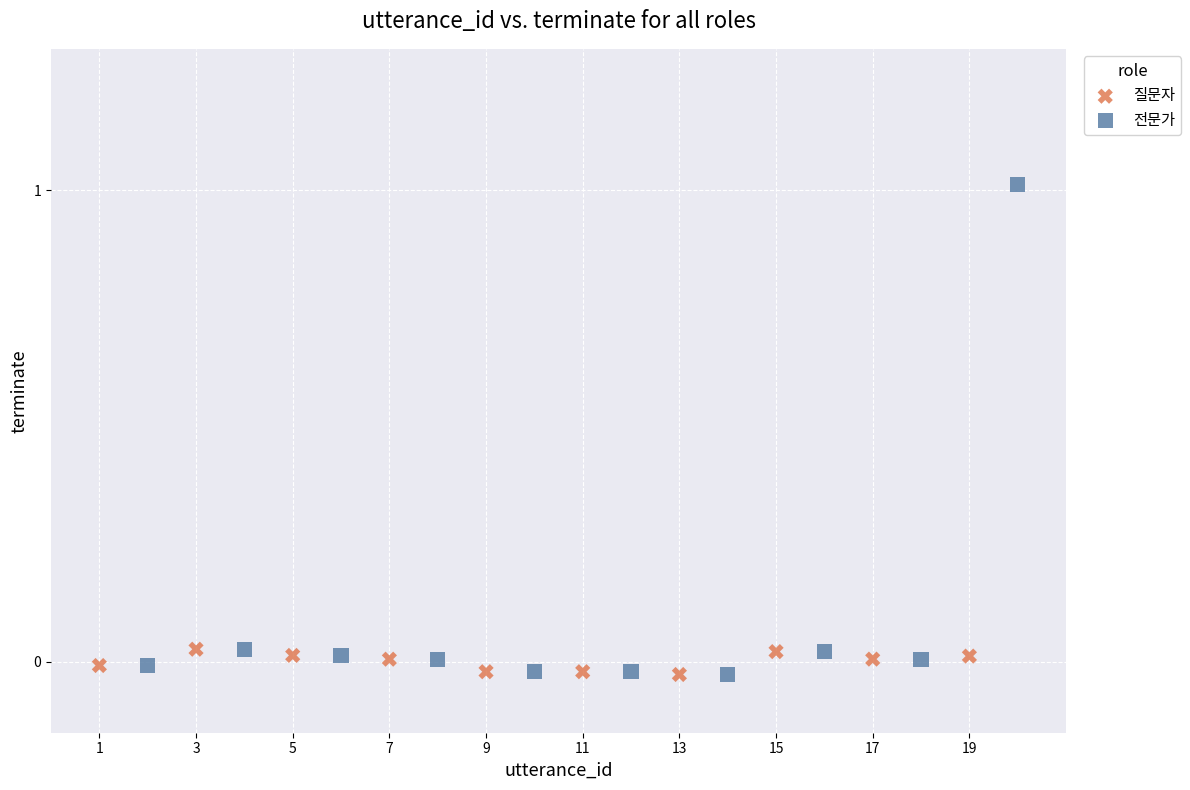

What are all the series names shown in the legend?

질문자, 전문가